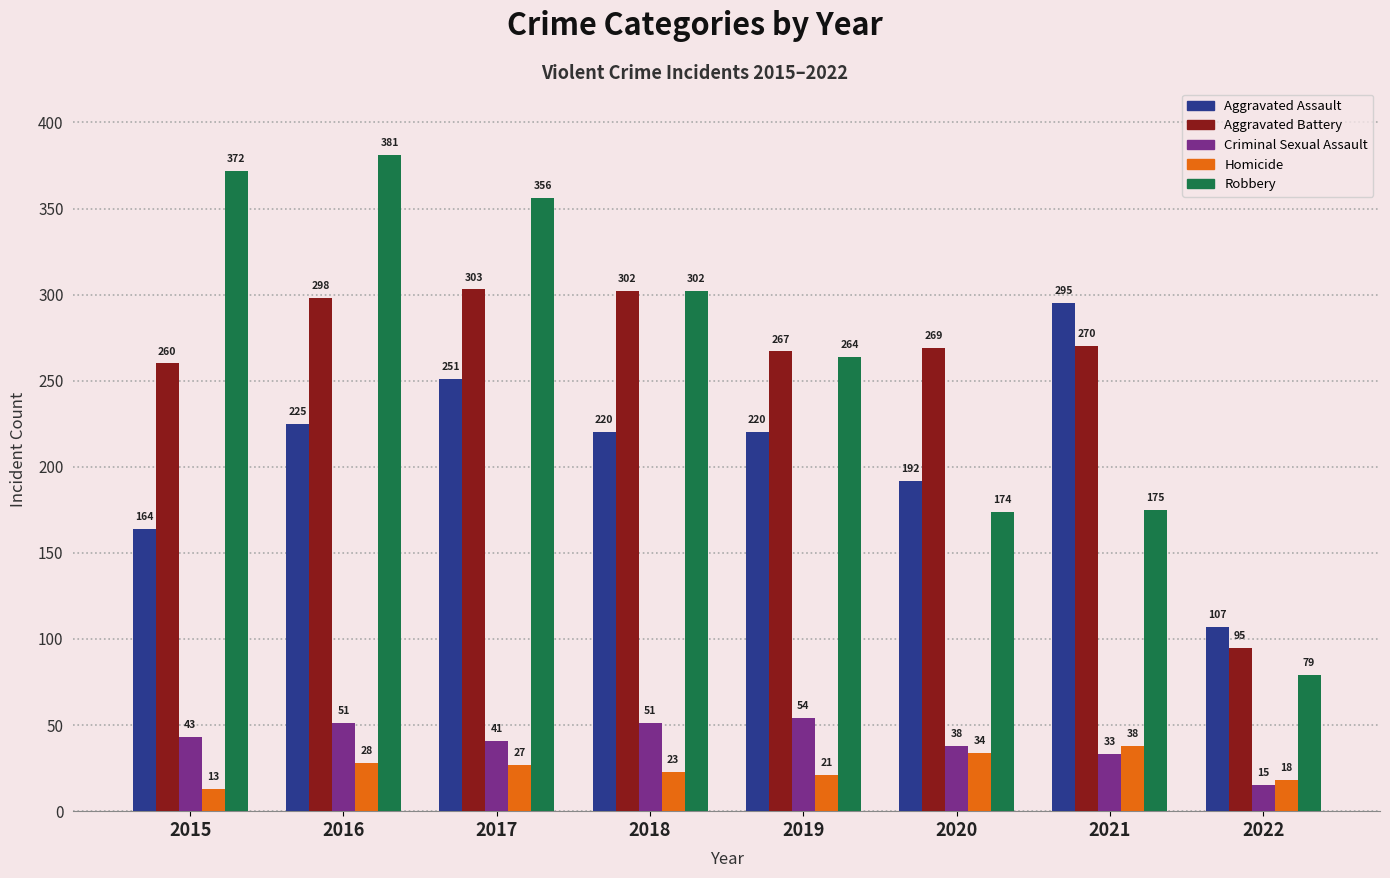

Which series has the largest range (max minus min)?

Robbery